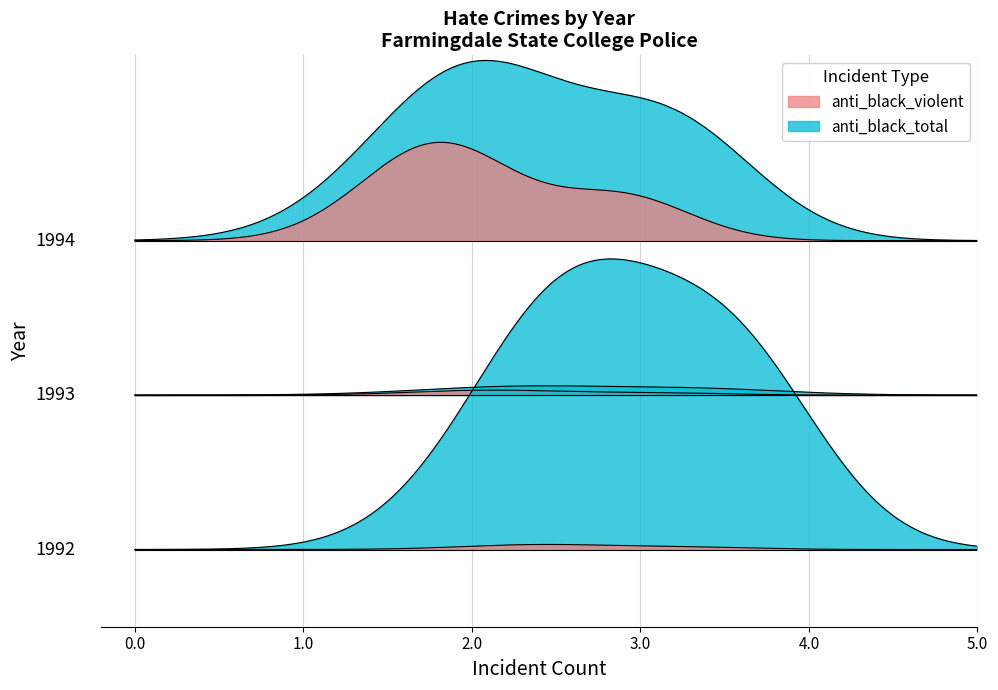

What is the spread (max minus min) of values at 1994?

1